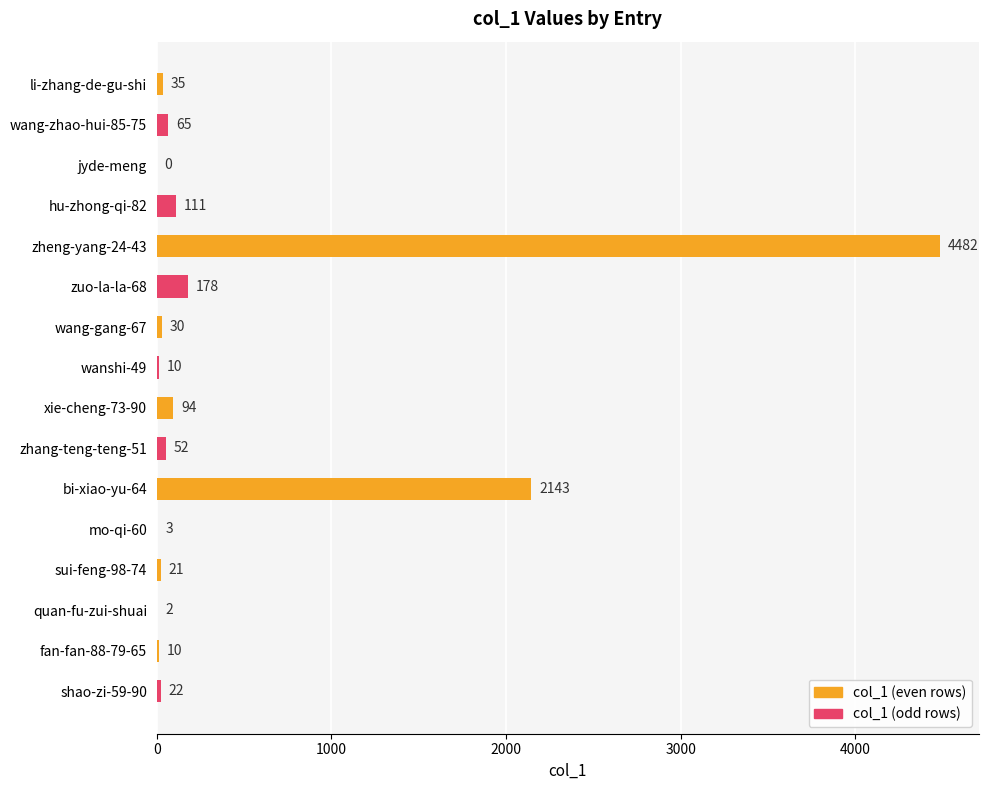

True or false: the data shows 178 at zuo-la-la-68.

True